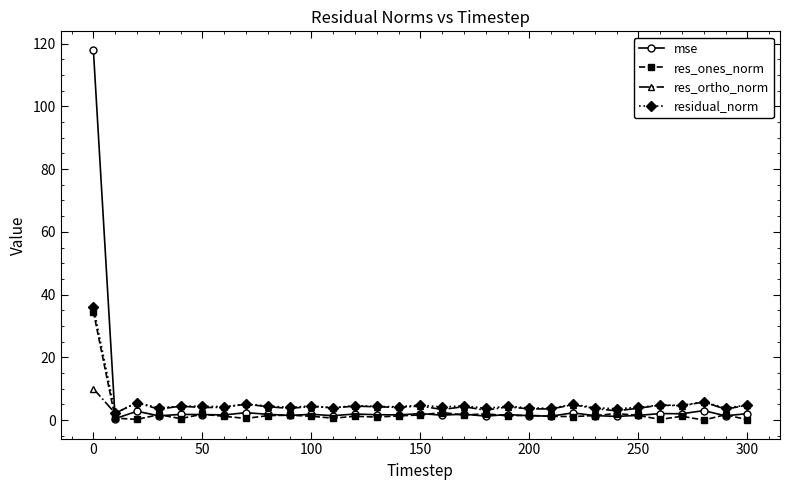

True or false: mse and residual_norm cross at least once.

True